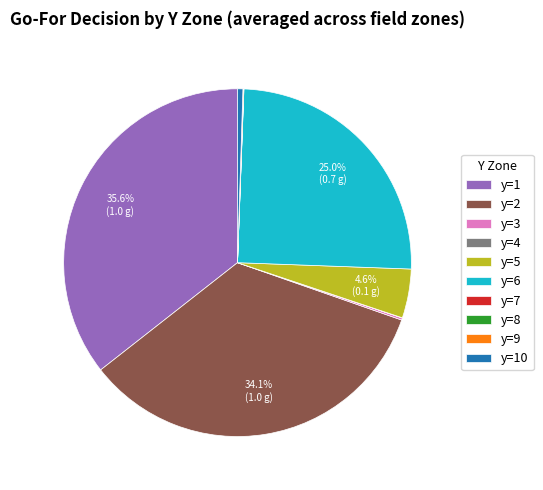

Is there a majority slice in this chart?

No